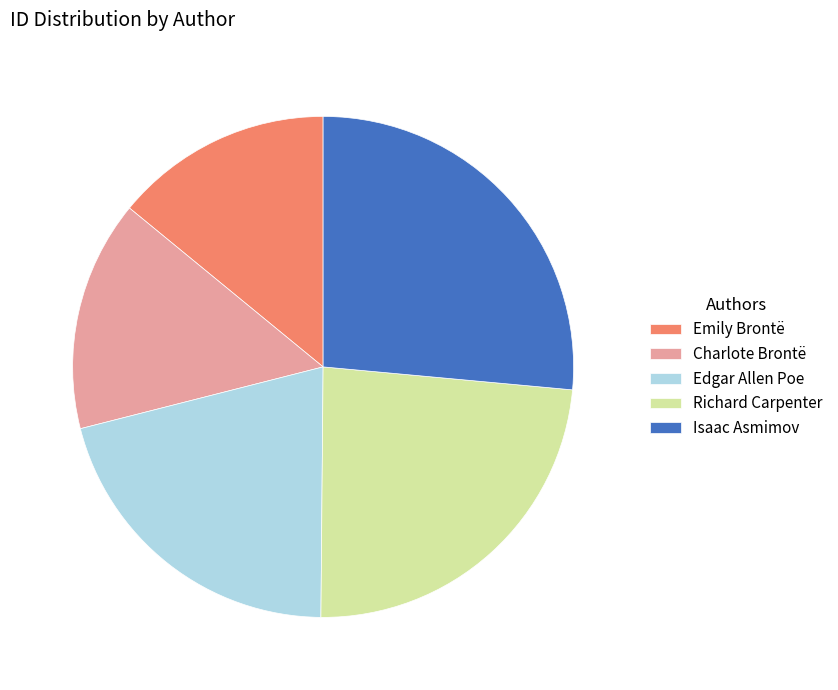

Is it true that Richard Carpenter is 24% of the pie?

True